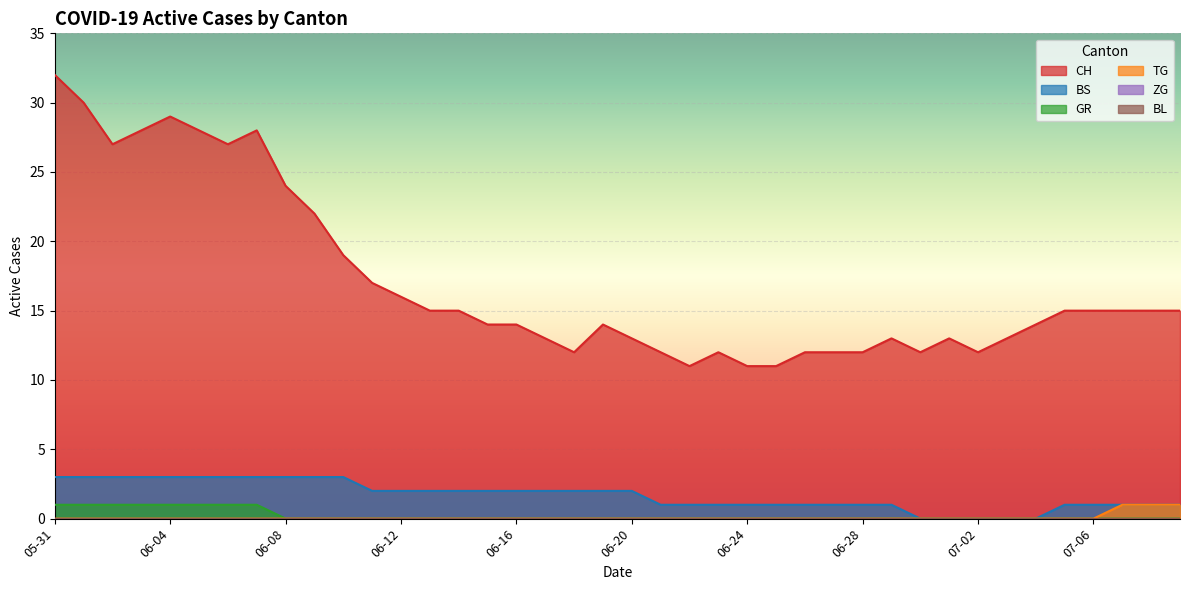

What is the maximum value for TG?

1